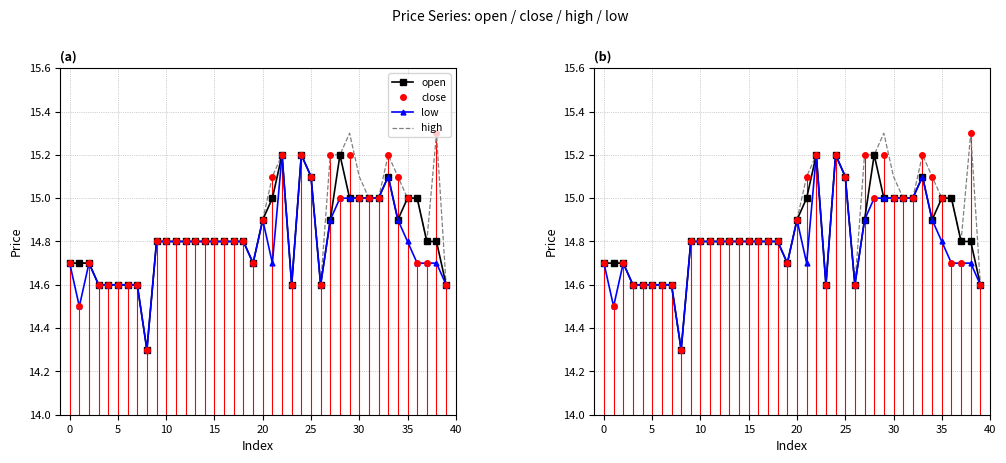

How many categories are shown in the chart?

40